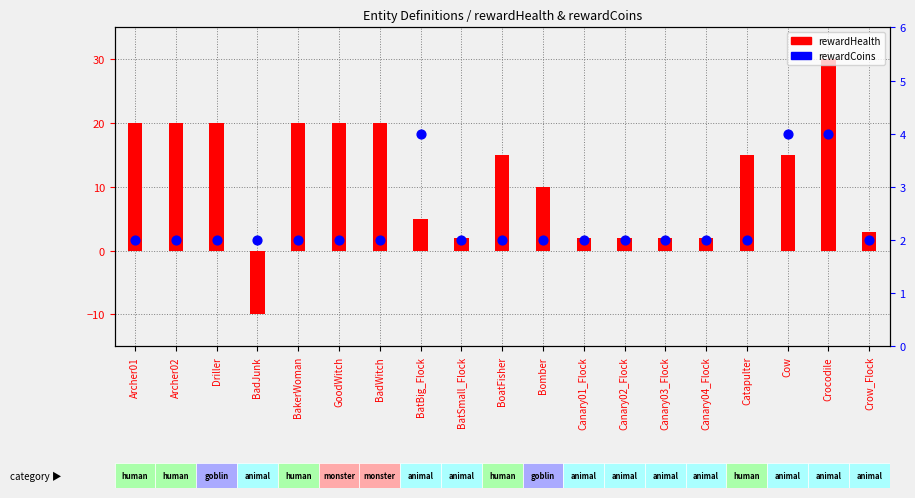

Which series reaches the maximum Y coordinate?

rewardHealth